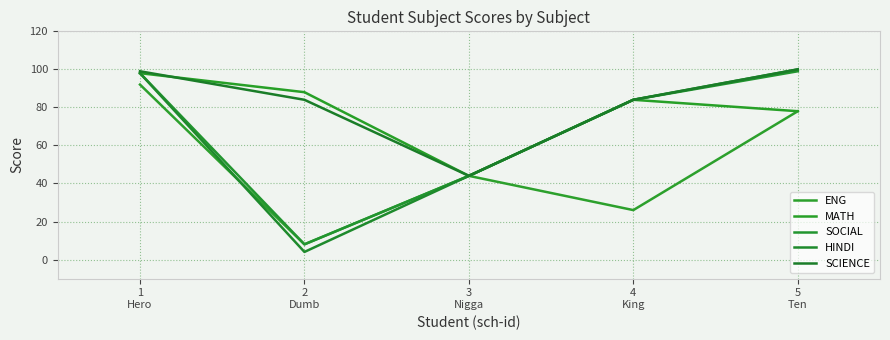

Reading left to right, what are all the values shown in this chart?

ENG: 92	8	44	26	78
MATH: 98	88	44	84	78
SOCIAL: 98	8	44	84	99
HINDI: 98	4	44	84	100
SCIENCE: 99	84	44	84	100